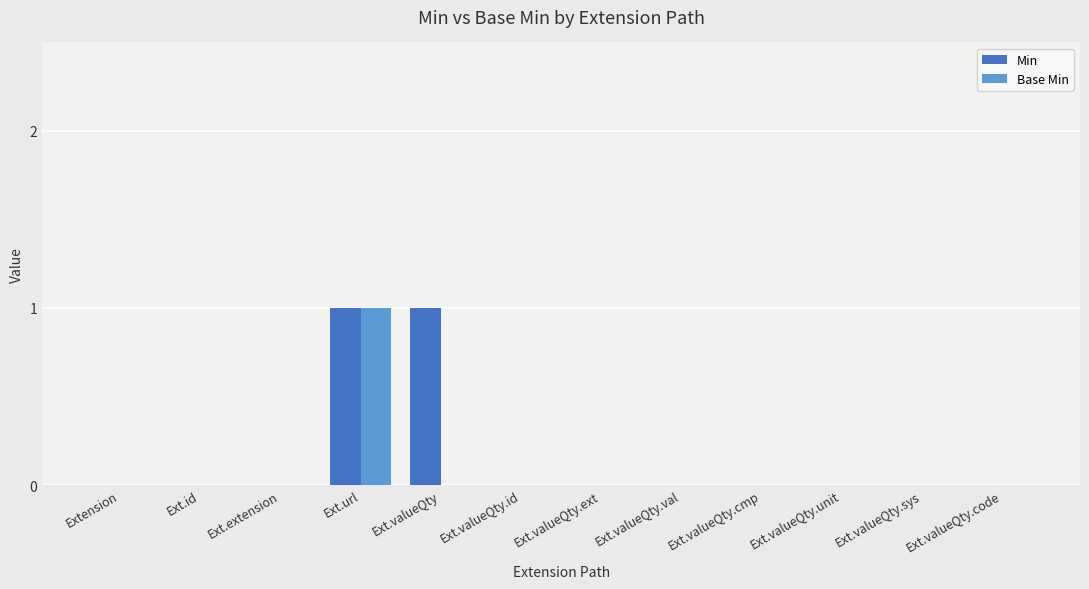

The Base Min series shows 2 at Ext.url. True or false?

False